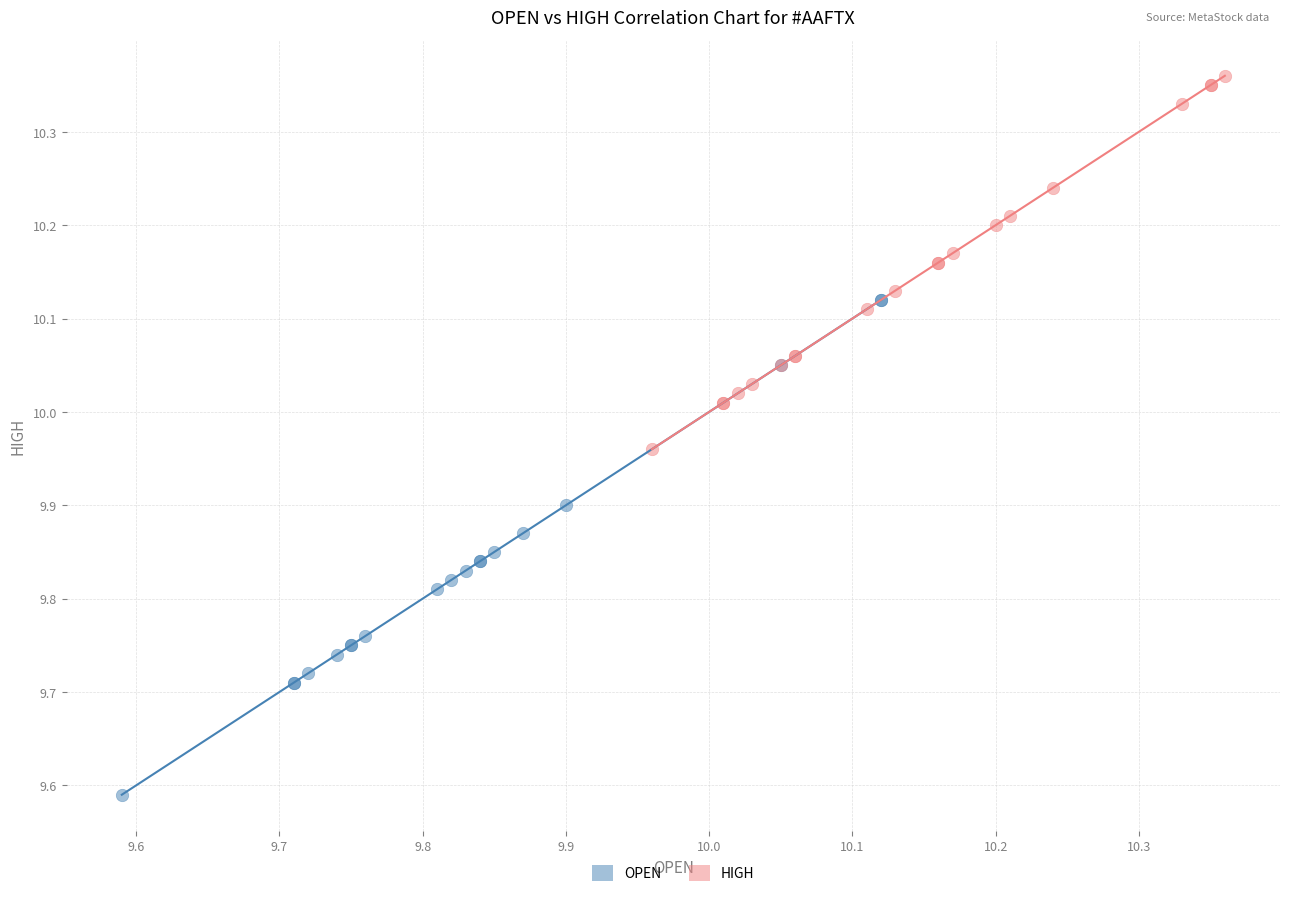

Which series reaches the maximum Y coordinate?

HIGH